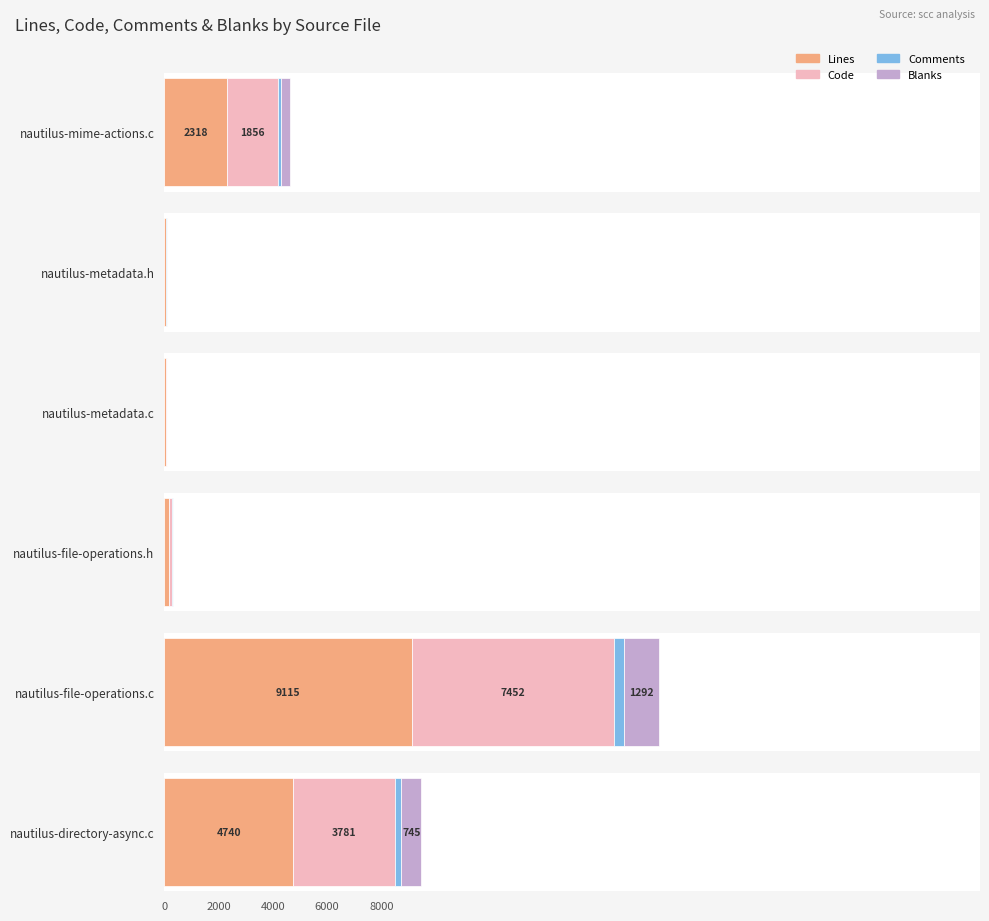

What position from the left is nautilus-file-operations.c?

5